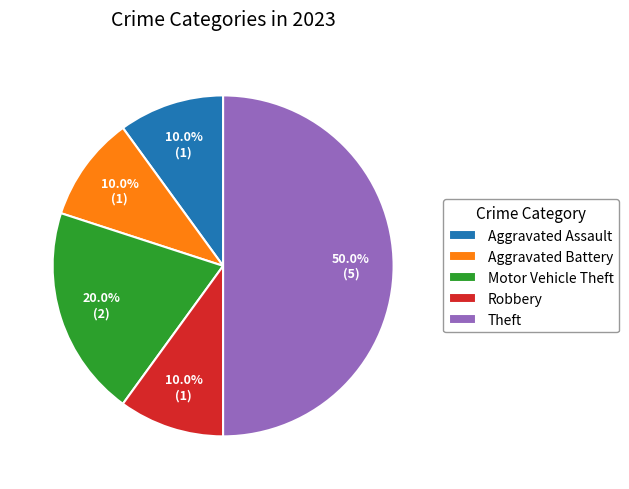

What is the ratio of the value at Motor Vehicle Theft to the value at Aggravated Assault?

2.0